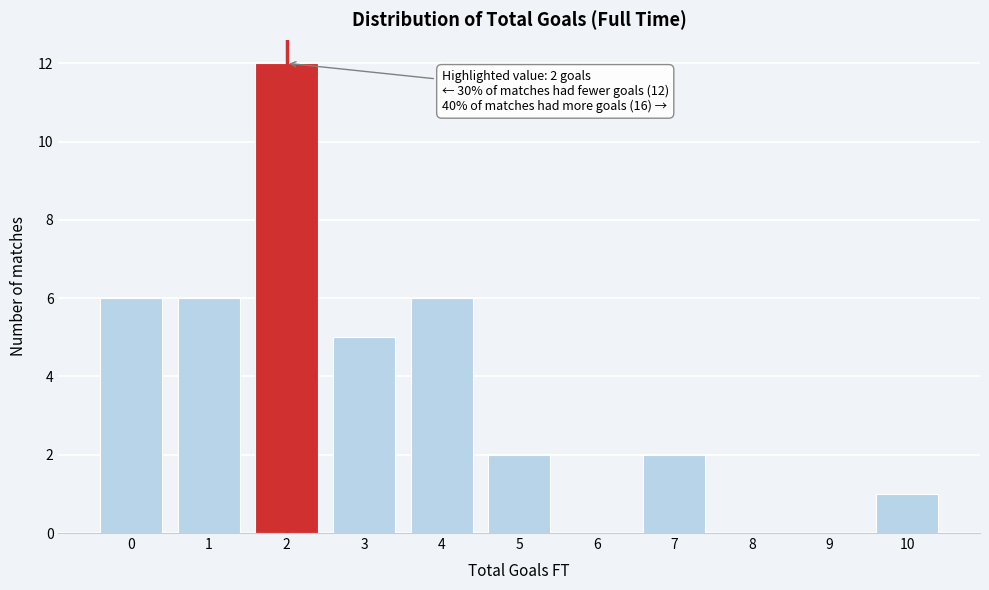

Reading left to right, what are all the values shown in this chart?

0=6	1=6	2=12	3=5	4=6	5=2	6=0	7=2	8=0	9=0	10=1